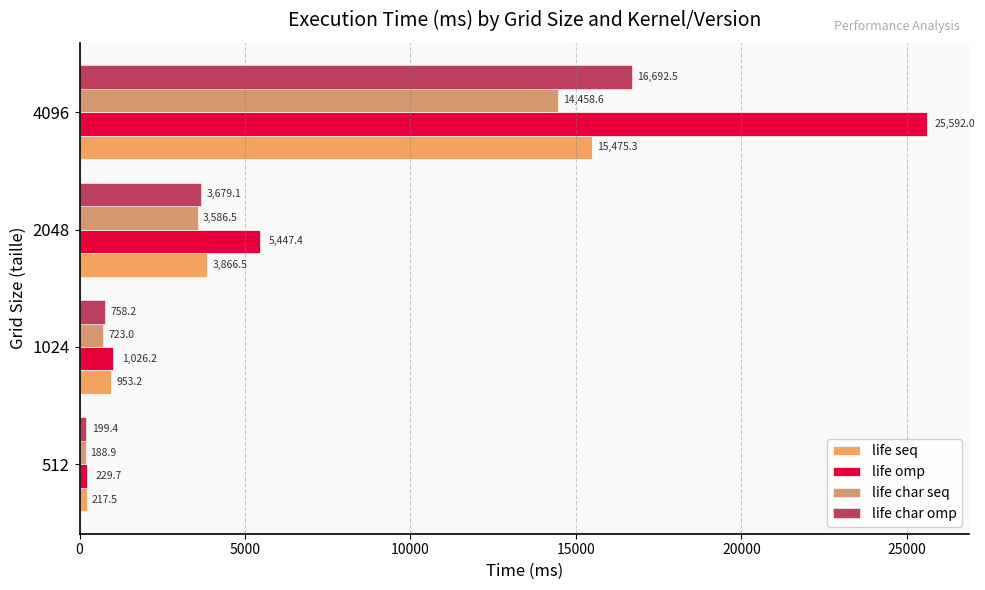

What are all the series names shown in the legend?

life seq, life omp, life char seq, life char omp